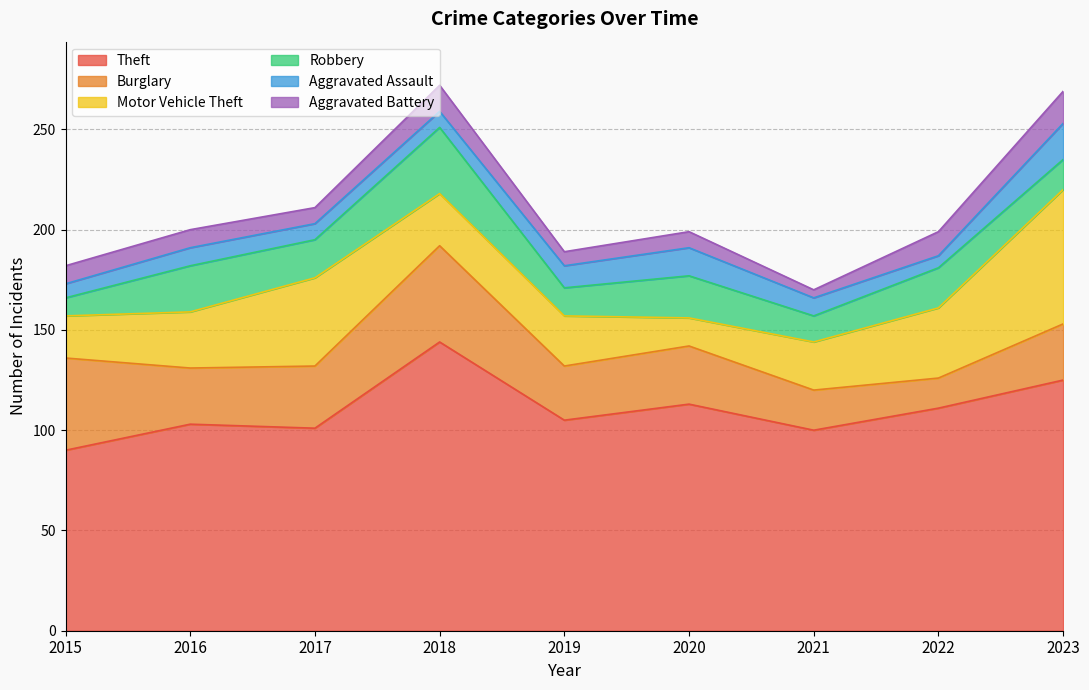

Where is the first local maximum for Burglary?

2018